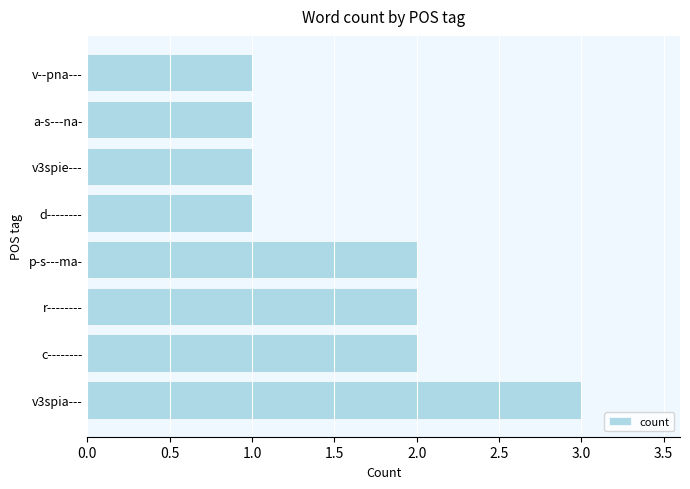

Which category has the highest value across all series?

v3spia---